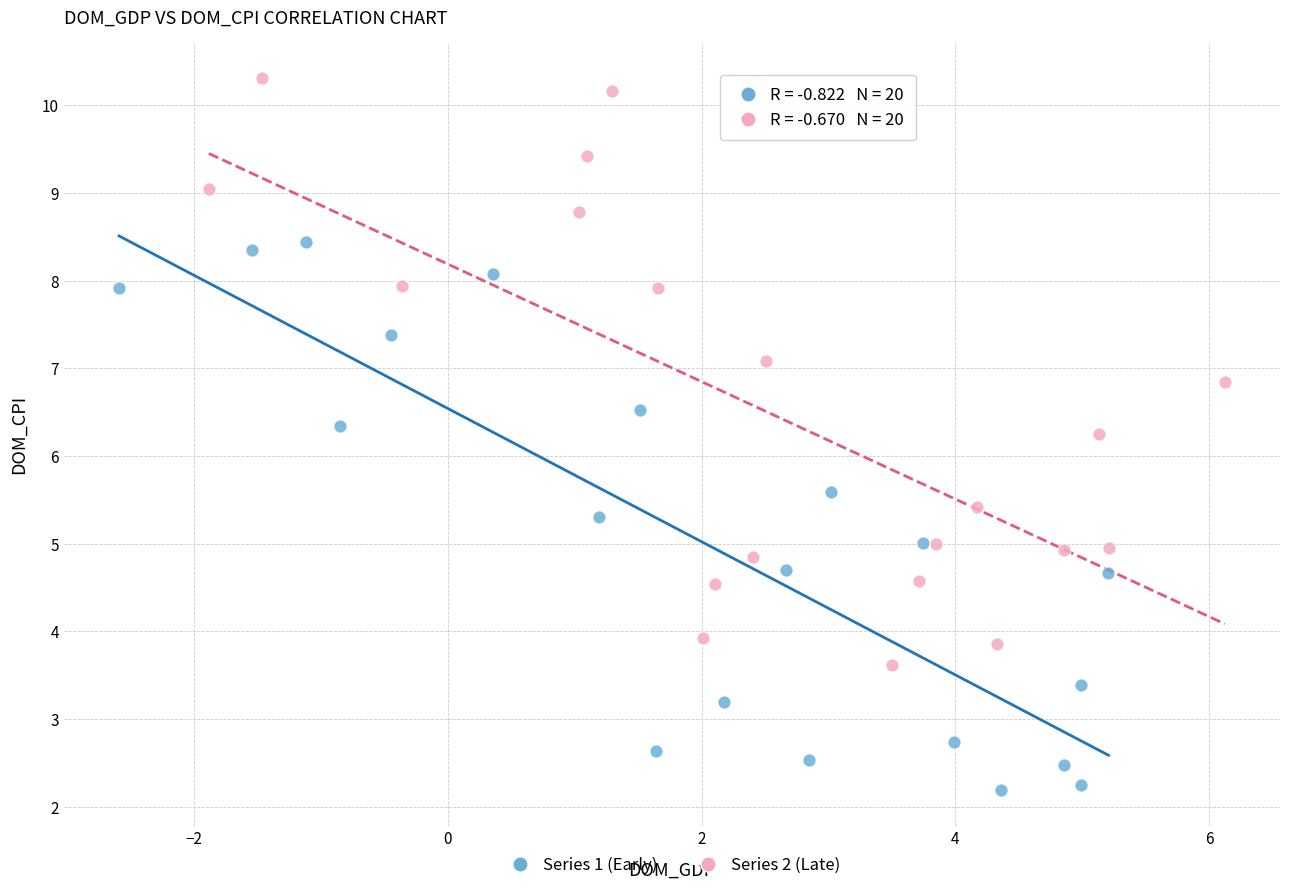

Which series reaches the minimum Y coordinate?

Series 1 (Early)